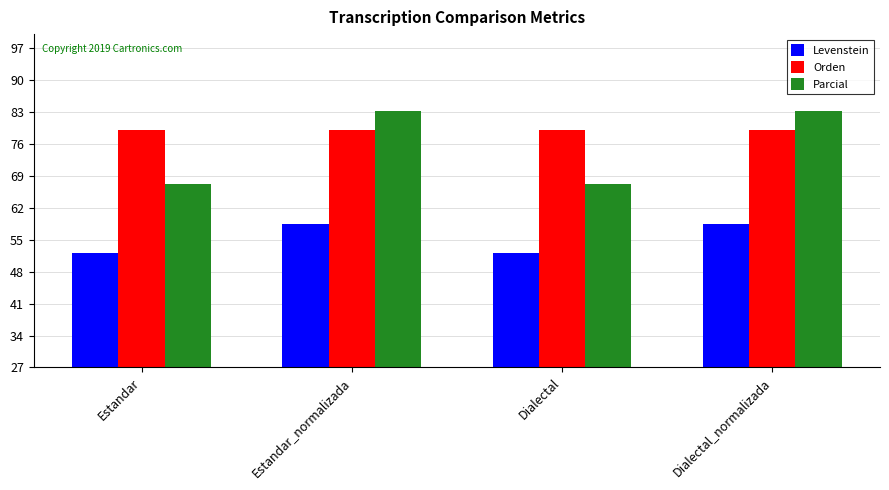

What is the difference between the second highest and minimum values in the Parcial series?

16.0